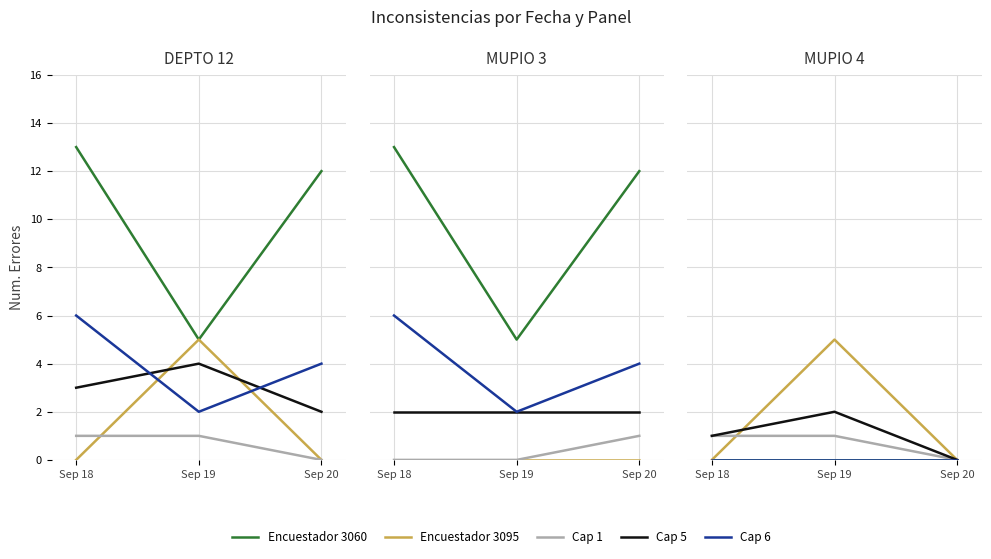

Which series has the widest spread of values?

Encuestador 3095